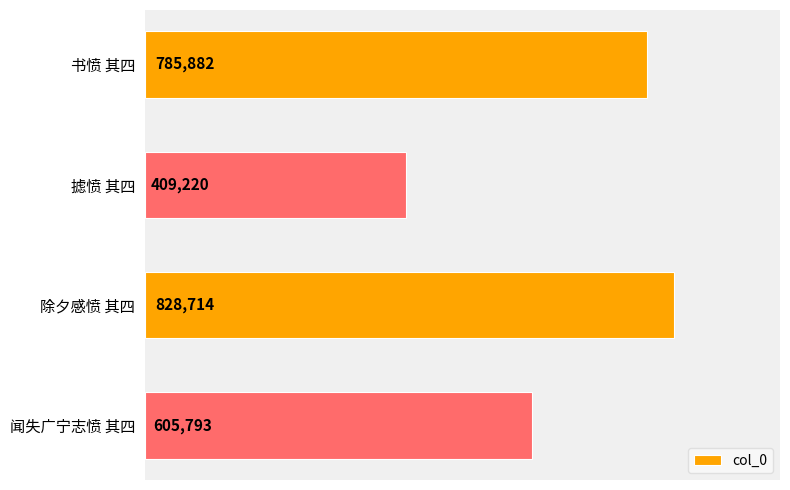

What is the ratio of the value at 摅愤 其四 to the value at 书愤 其四?

0.5